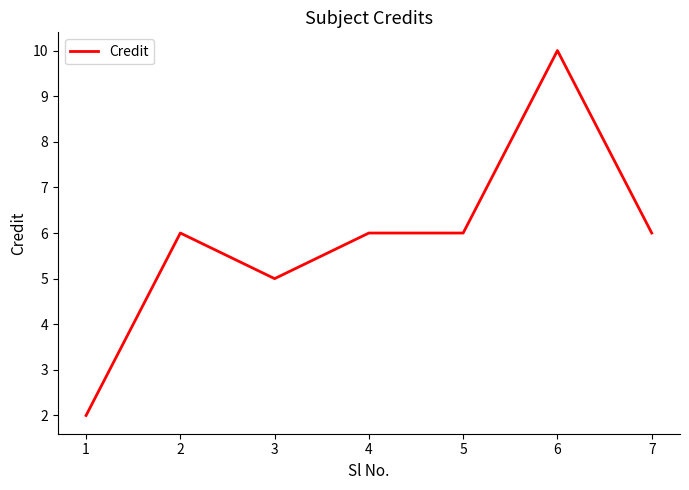

What is the ratio of the value at 7 to the value at 1?

3.0